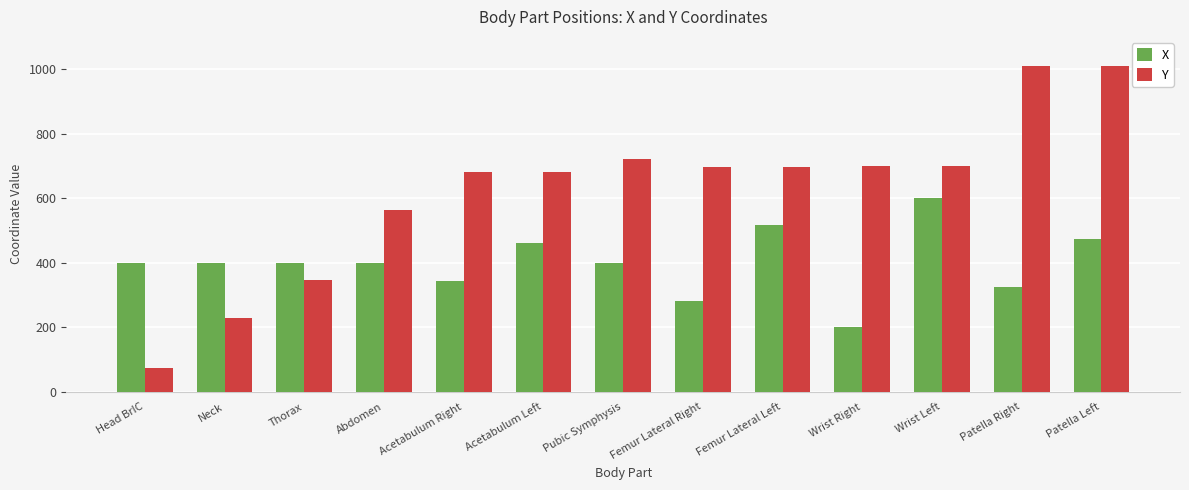

At which category does the chart reach its minimum across all series?

Head BrIC